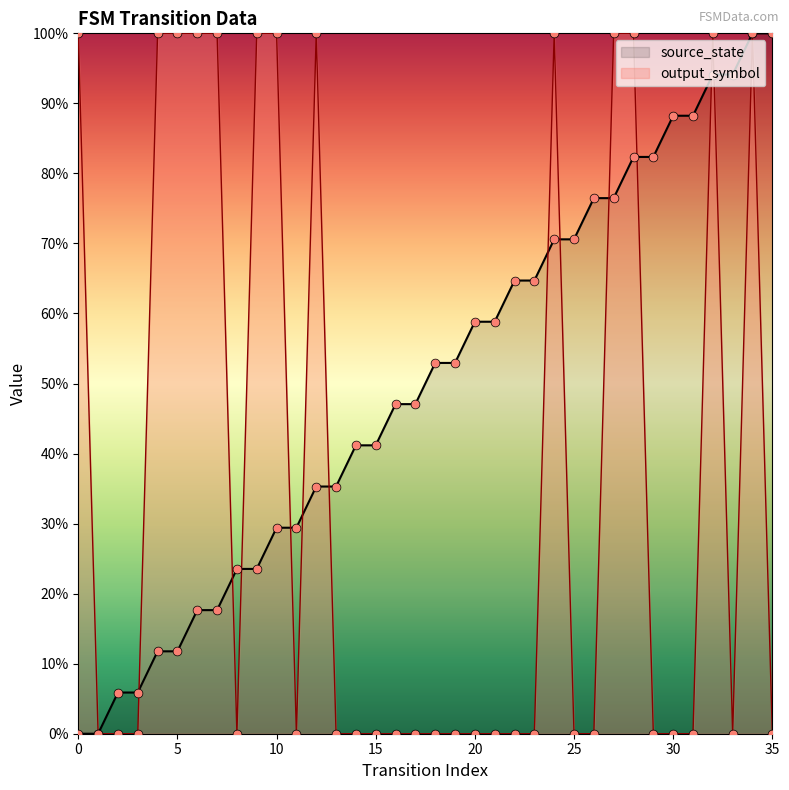

Is the value of output_symbol at 15 greater than the value of source_state at 30?

No